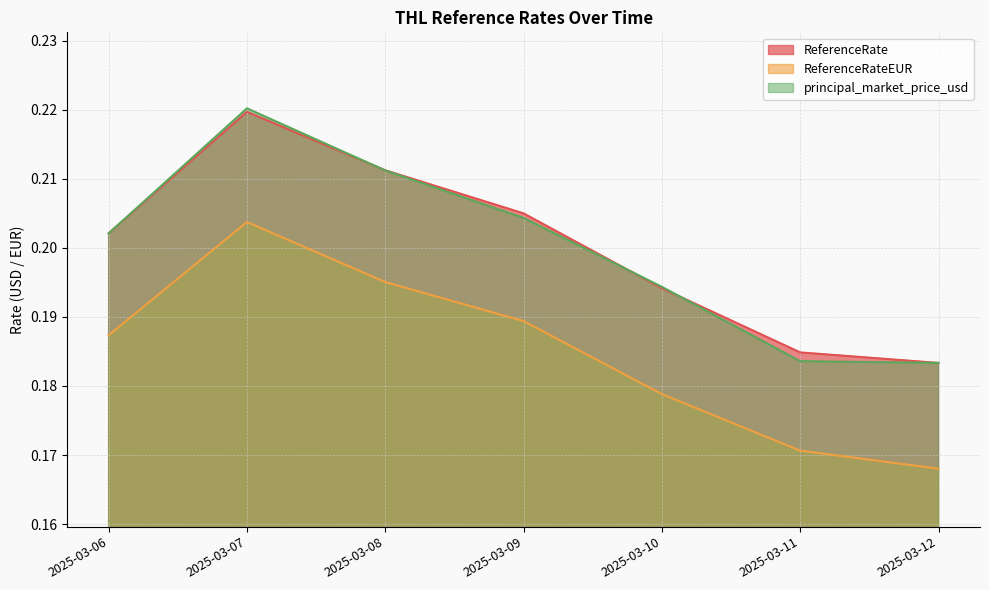

Reading left to right, transcribe all the data shown in this chart.

ReferenceRate: 2025-03-06=0.2	2025-03-07=0.2	2025-03-08=0.2	2025-03-09=0.2	2025-03-10=0.2	2025-03-11=0.2	2025-03-12=0.2
ReferenceRateEUR: 2025-03-06=0.2	2025-03-07=0.2	2025-03-08=0.2	2025-03-09=0.2	2025-03-10=0.2	2025-03-11=0.2	2025-03-12=0.2
principal_market_price_usd: 2025-03-06=0.2	2025-03-07=0.2	2025-03-08=0.2	2025-03-09=0.2	2025-03-10=0.2	2025-03-11=0.2	2025-03-12=0.2